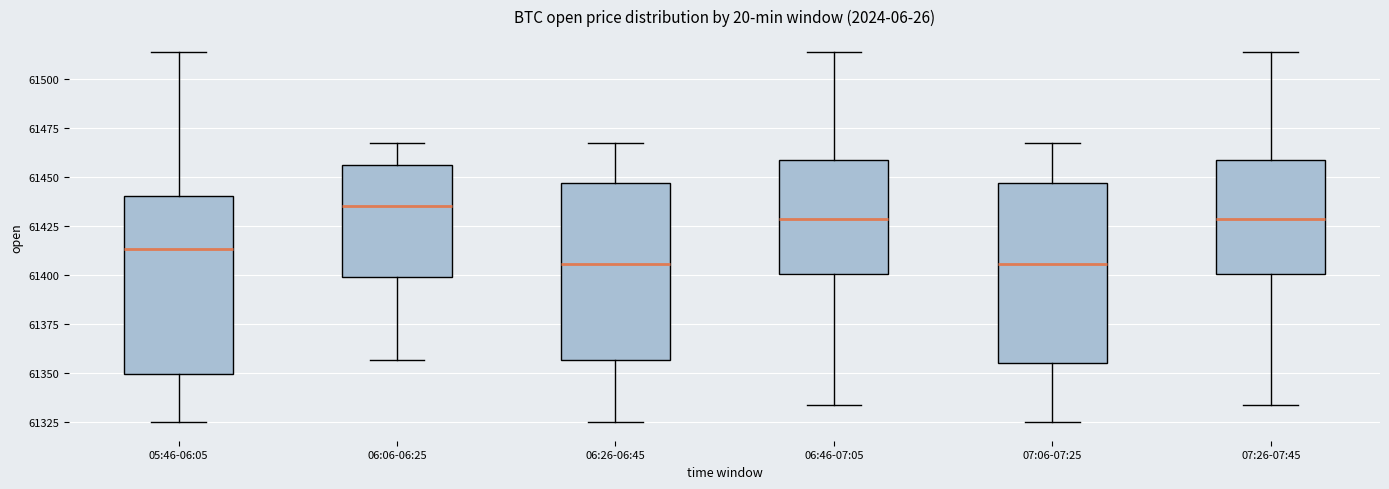

Reading left to right, transcribe this box plot: for each box, give where its median line is, the range the box spans, and where its two whiskers end, as read against the y-axis. The values are not printed on the chart, so give them approximately, as read against the axis.

05:46-06:05: median 61415, box 61350 to 61440, whiskers 61325 to 61515
06:06-06:25: median 61435, box 61400 to 61455, whiskers 61355 to 61465
06:26-06:45: median 61405, box 61355 to 61445, whiskers 61325 to 61465
06:46-07:05: median 61430, box 61400 to 61460, whiskers 61335 to 61515
07:06-07:25: median 61405, box 61355 to 61445, whiskers 61325 to 61465
07:26-07:45: median 61430, box 61400 to 61460, whiskers 61335 to 61515